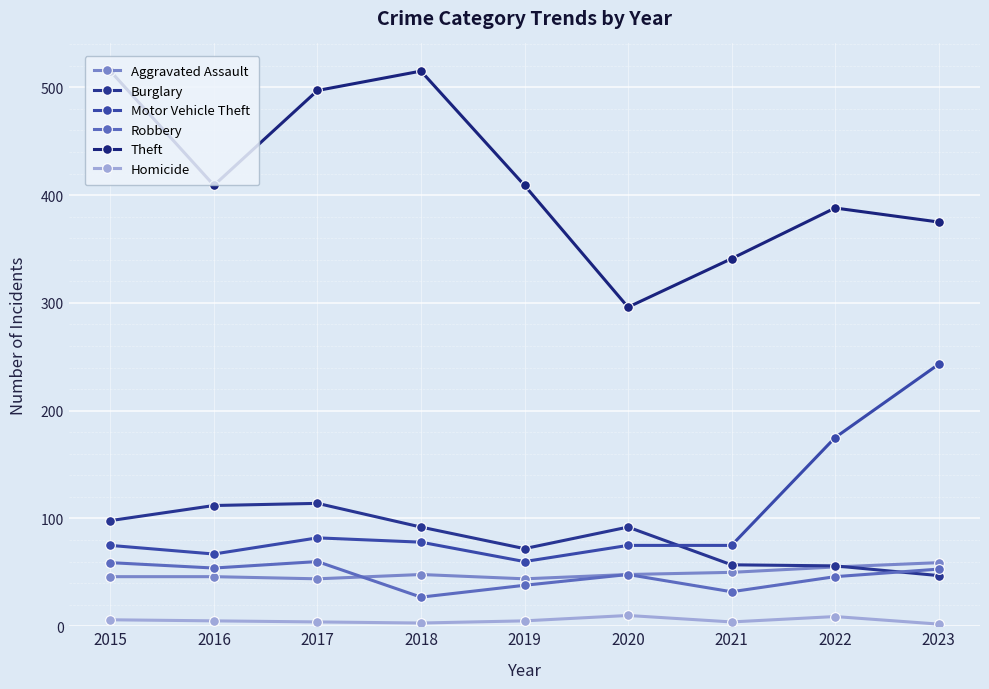

Read the Aggravated Assault value at 2021, to the nearest 5.

50